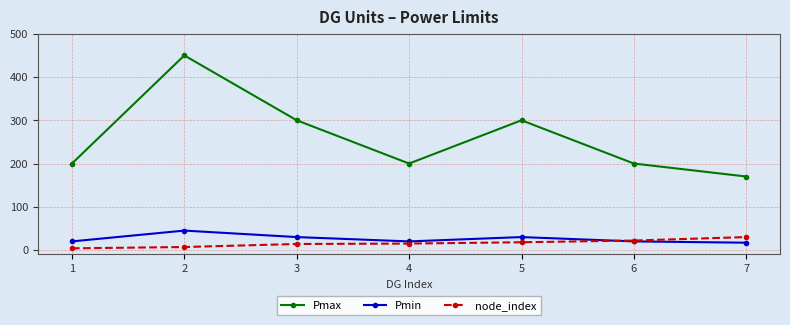

Does the chart have visible grid lines?

Yes